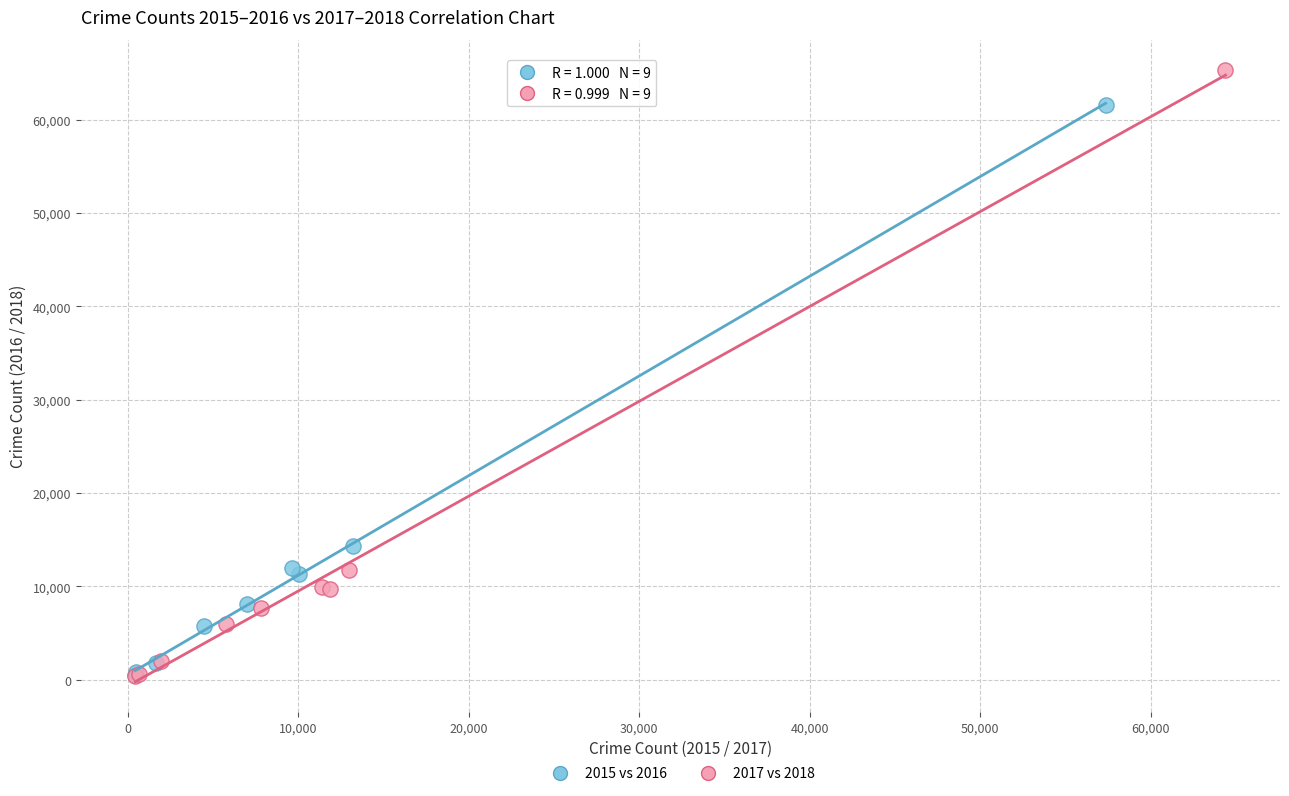

Which series contains the highest Y value?

2017 vs 2018